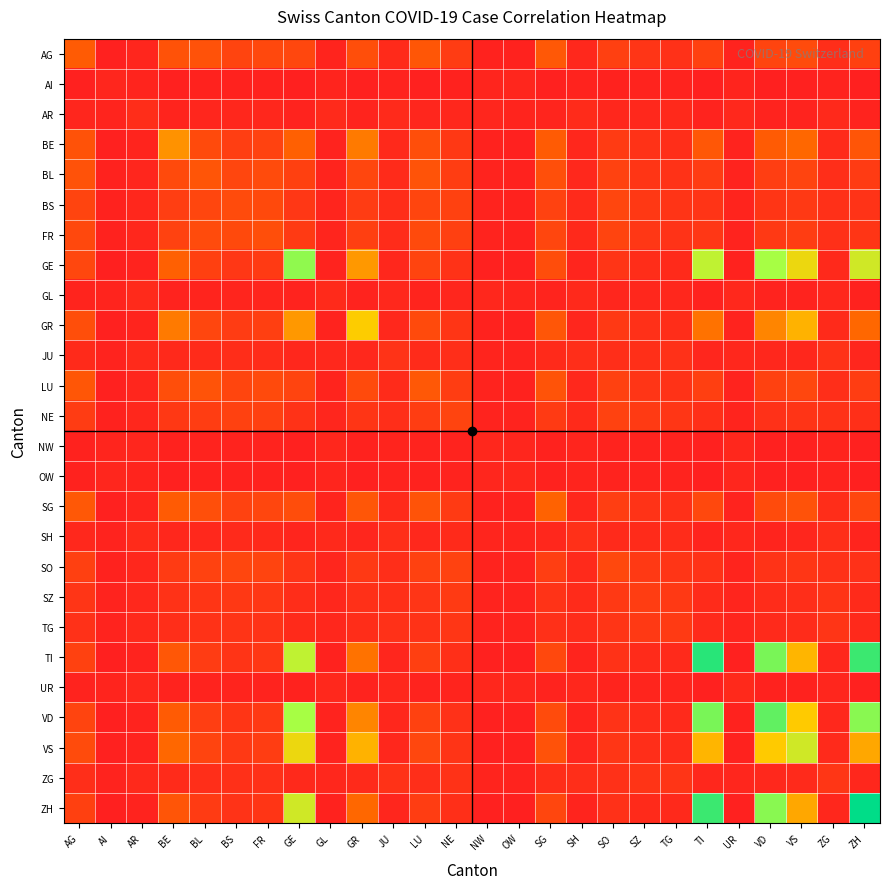

List the series in order of their peak value, highest first.

ZH, TI, VD, GE, VS, GR, BE, SG, AG, LU, BL, FR, BS, SO, NE, SZ, TG, ZG, JU, SH, AR, GL, UR, NW, OW, AI